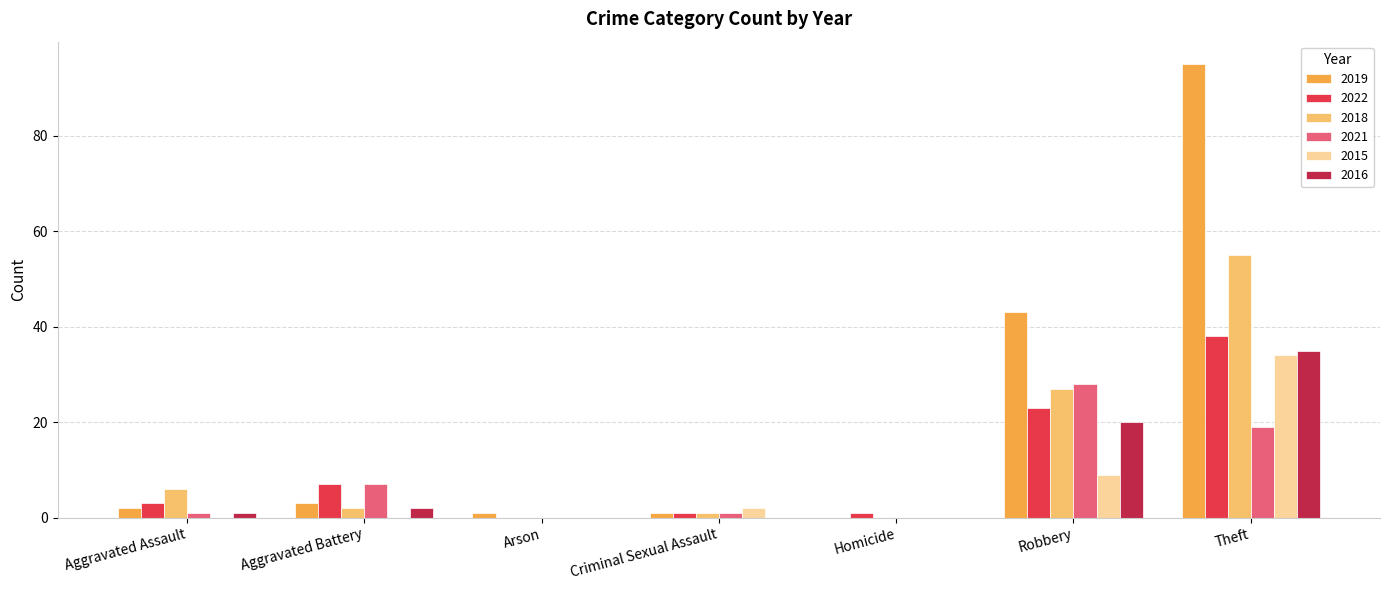

Read the 2022 value at Aggravated Battery, to the nearest 5.

5